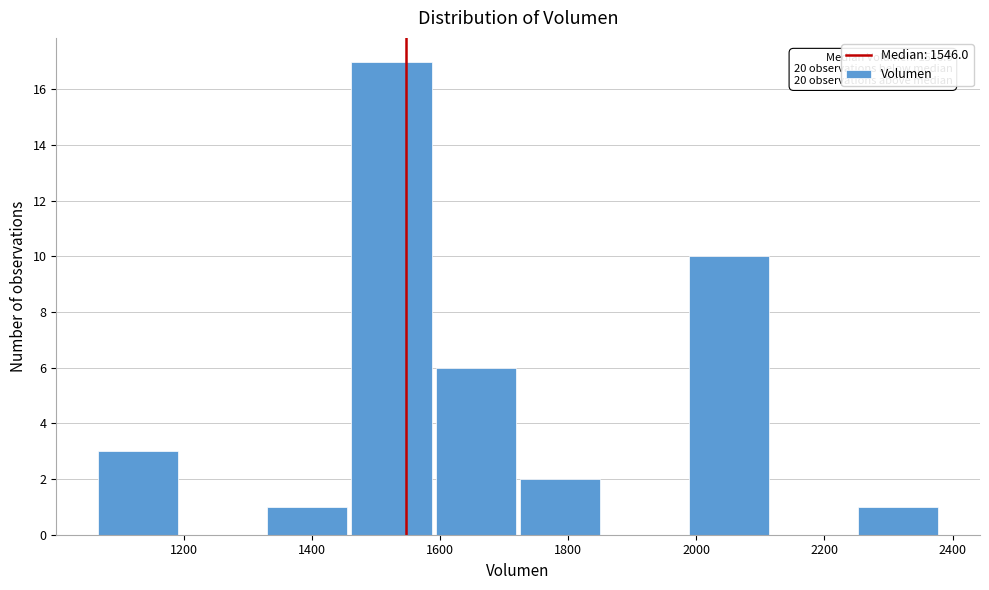

Which range on the x-axis has the tallest bar?

1460 to 1580